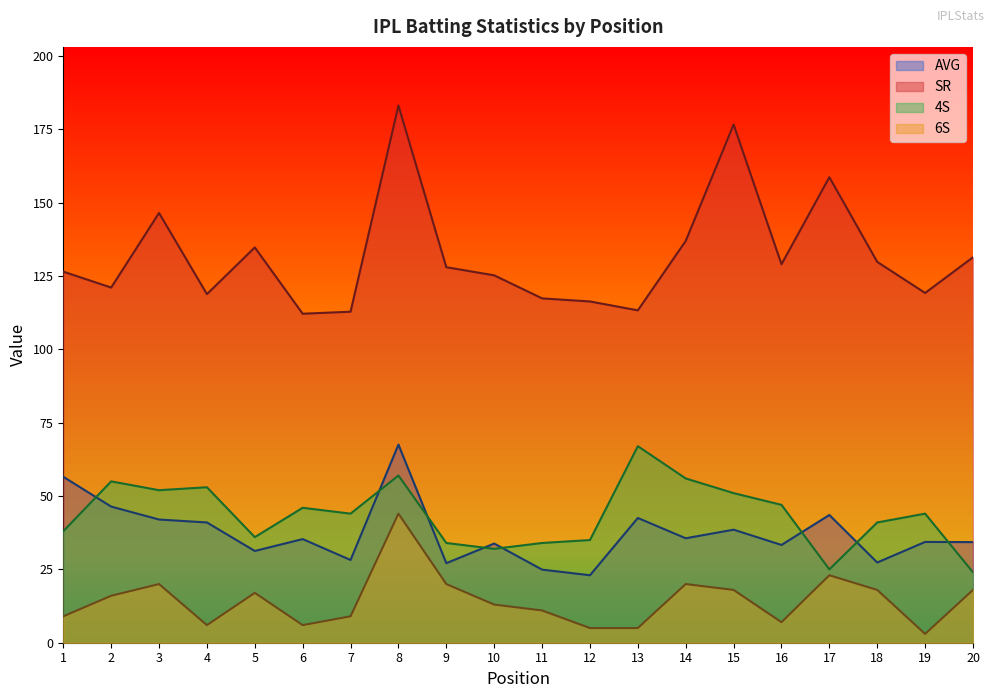

True or false: 4S and SR intersect in this chart.

False